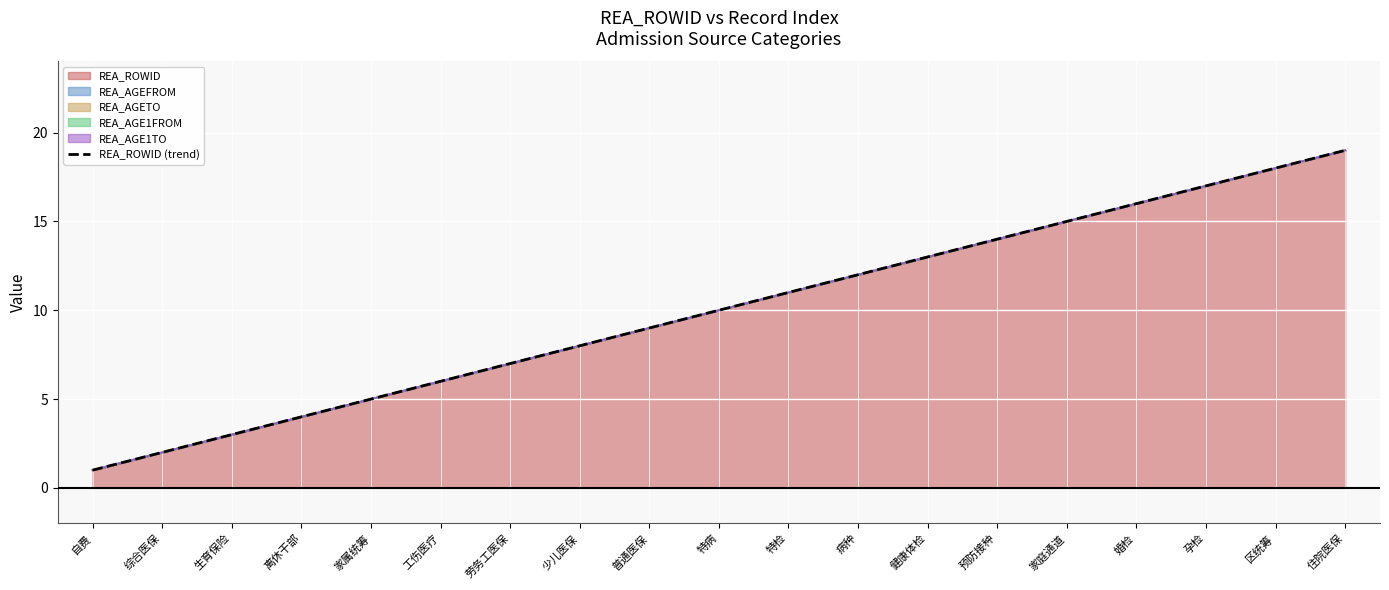

Which series changed the most between 综合医保 and 普通医保?

REA_ROWID